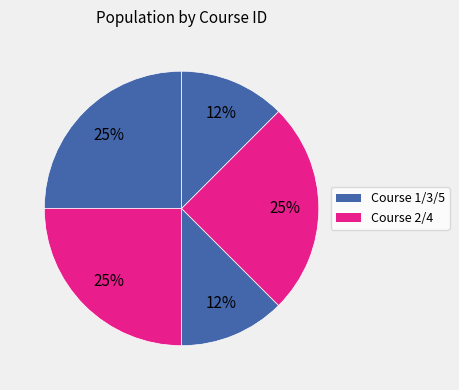

Count the number of slices in the pie.

5